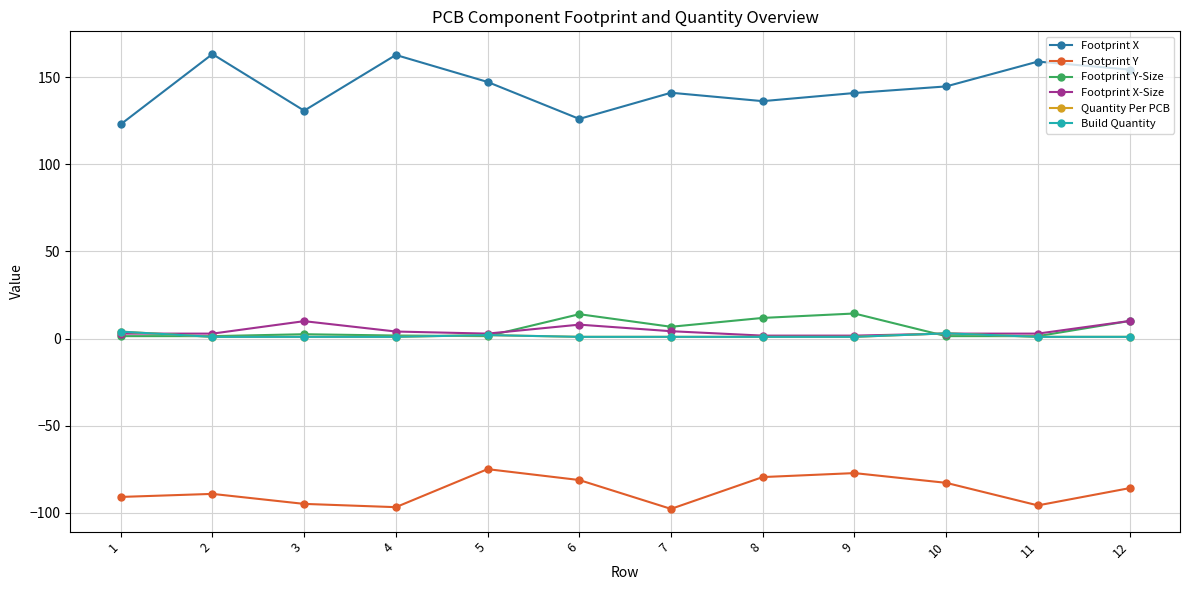

Where is Footprint X nearest to the value 143?

10